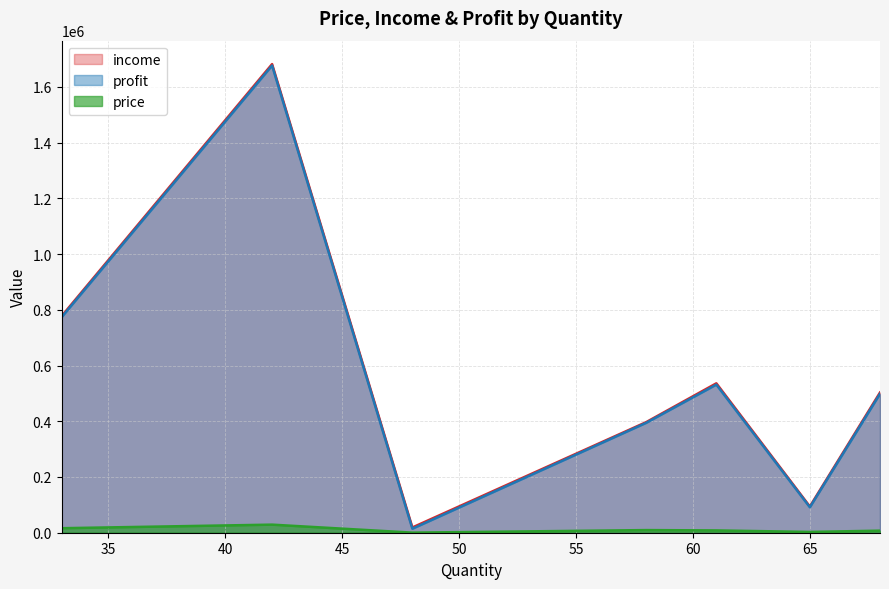

True or false: profit has more than 0 points higher than both neighbors.

True